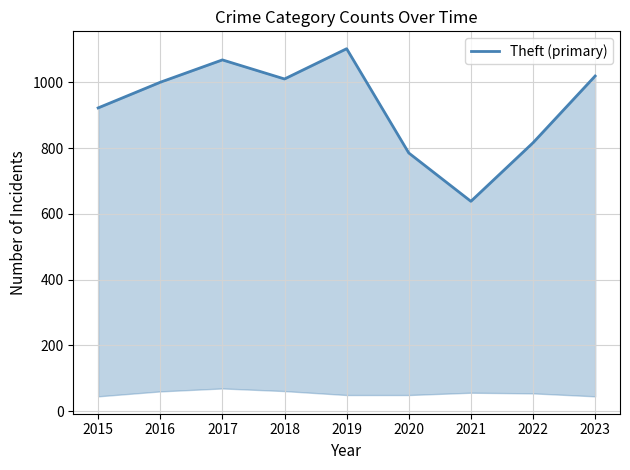

Does the chart display data point markers on the line(s)?

No